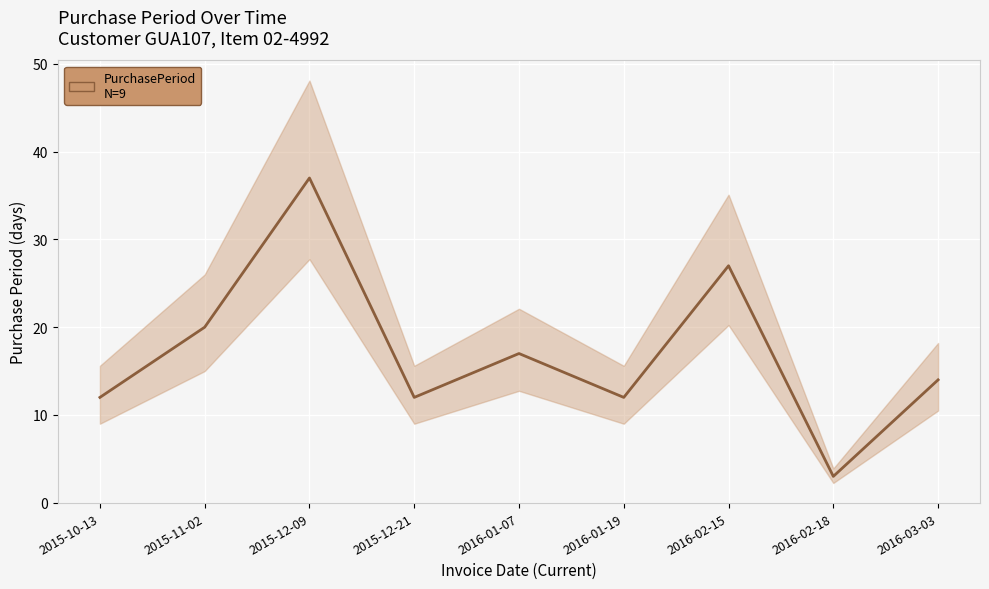

What is the difference between the second highest and second lowest values?

15